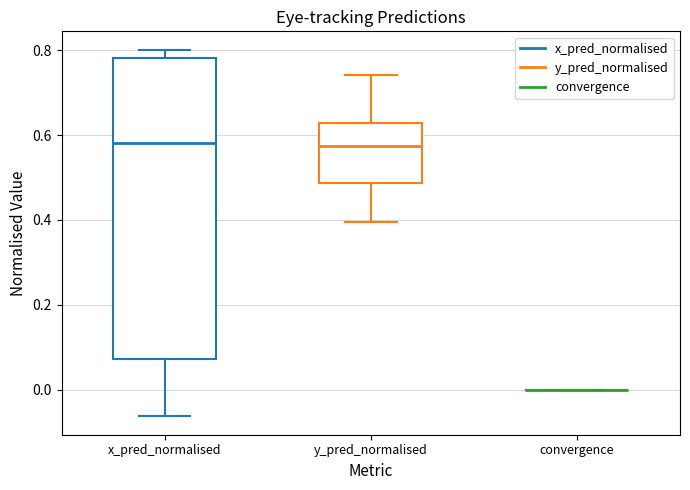

Comparing the boxes themselves (not the whiskers), which one is the tallest?

x_pred_normalised